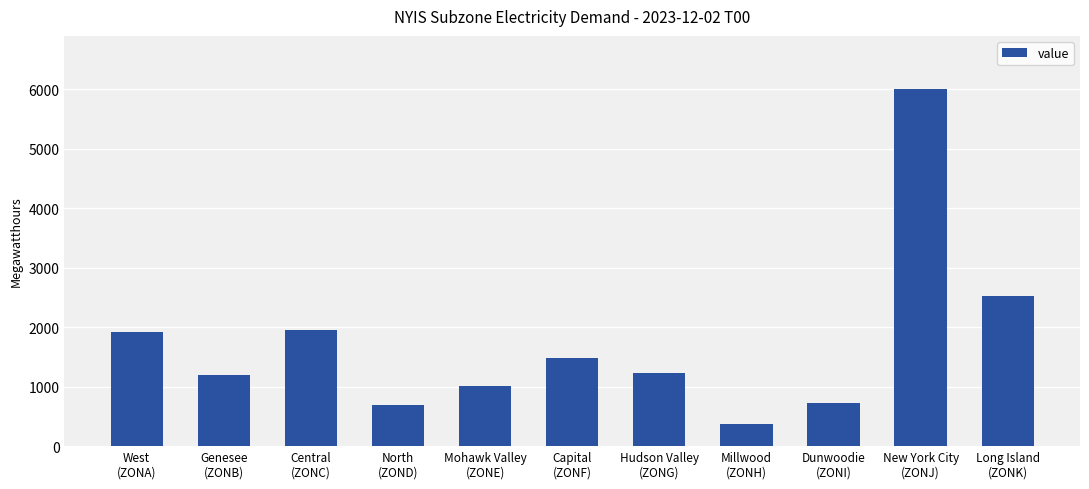

Does the chart contain any negative values?

No